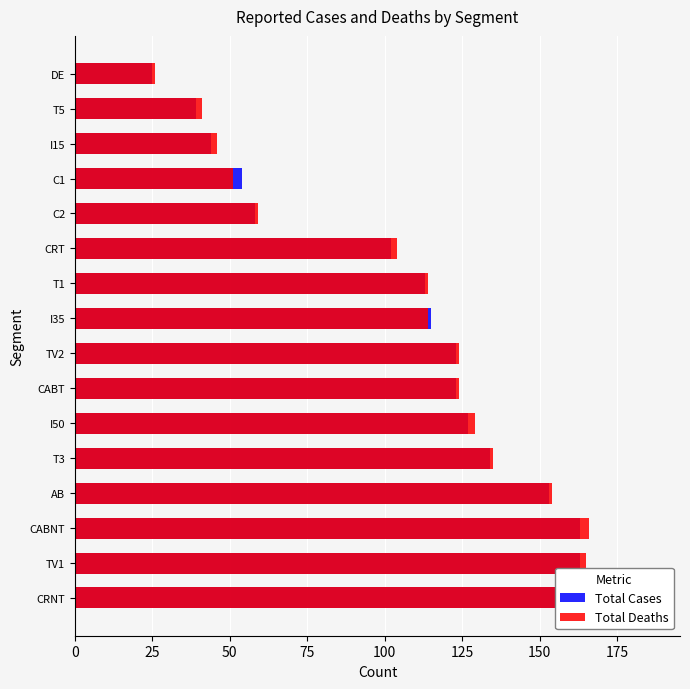

How many bars are there in each group?

2